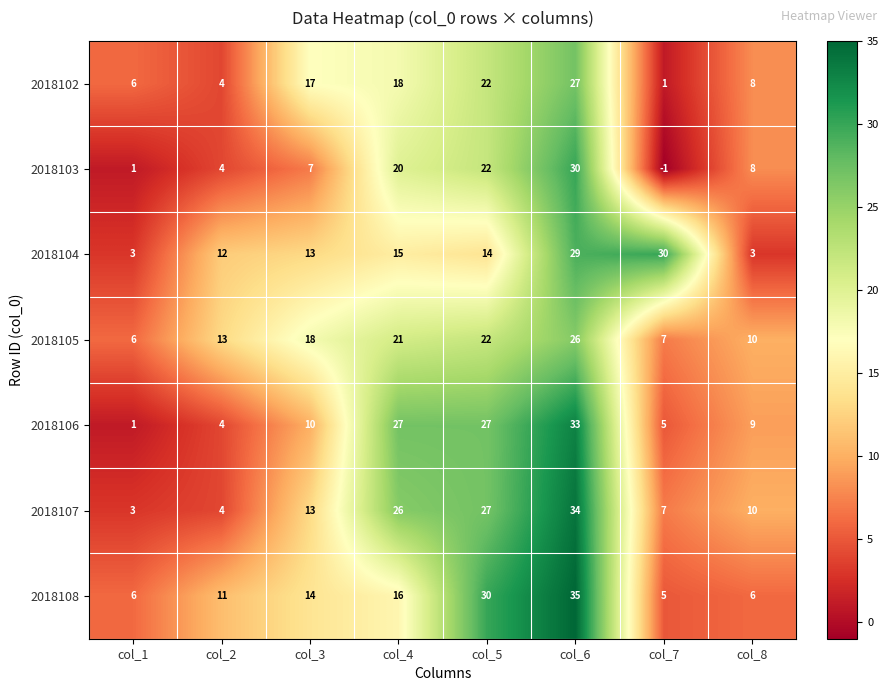

What is the maximum value shown in the chart?

35